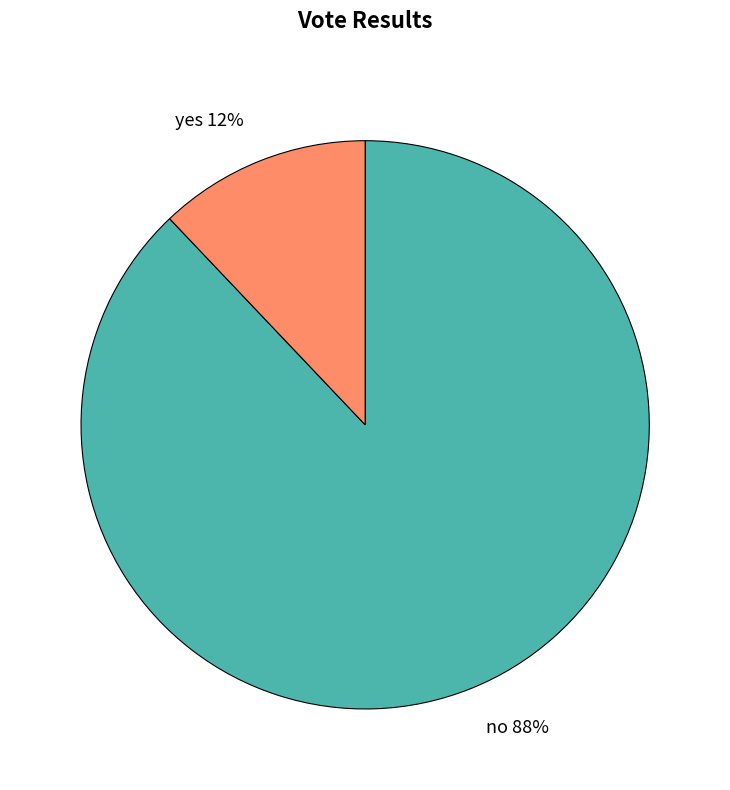

Which has a higher value, no or yes?

no